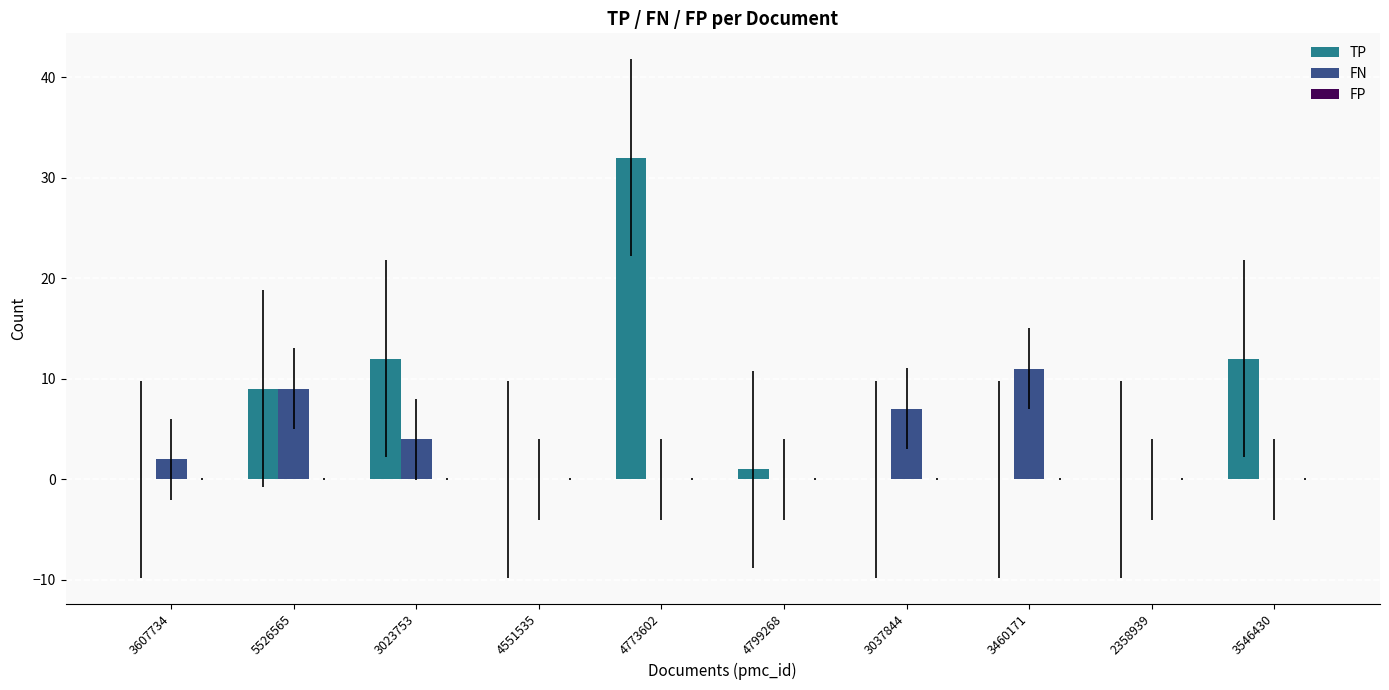

What is the sum of the TP values at 3546430 and 4551535?

12